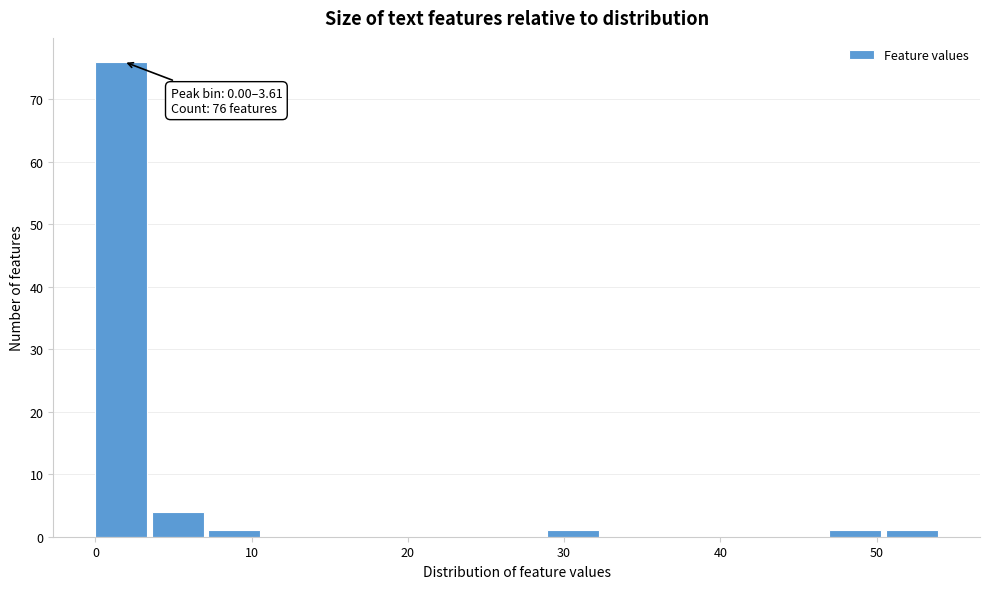

Read against the x-axis, roughly where is the centre of the tallest bar?

2